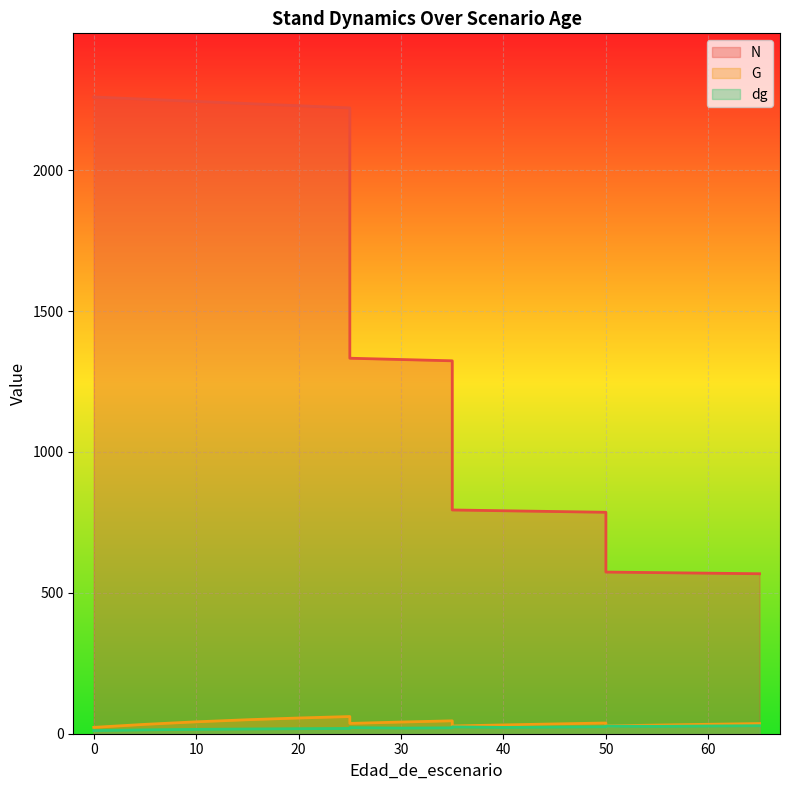

What is the difference between the second highest and second lowest values in the N series?

1690.2